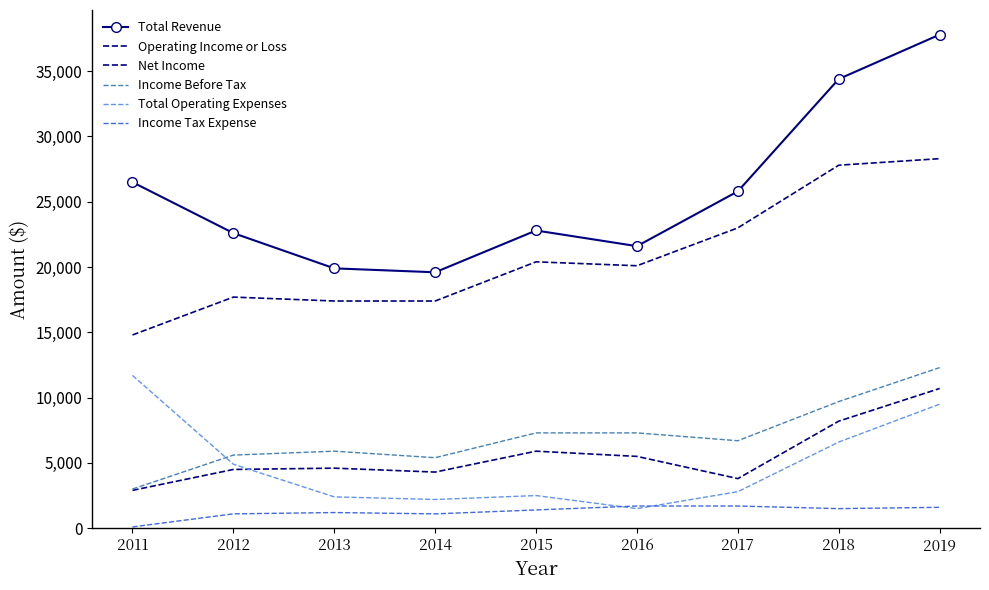

At which category does Total Operating Expenses reach its first local peak?

2015